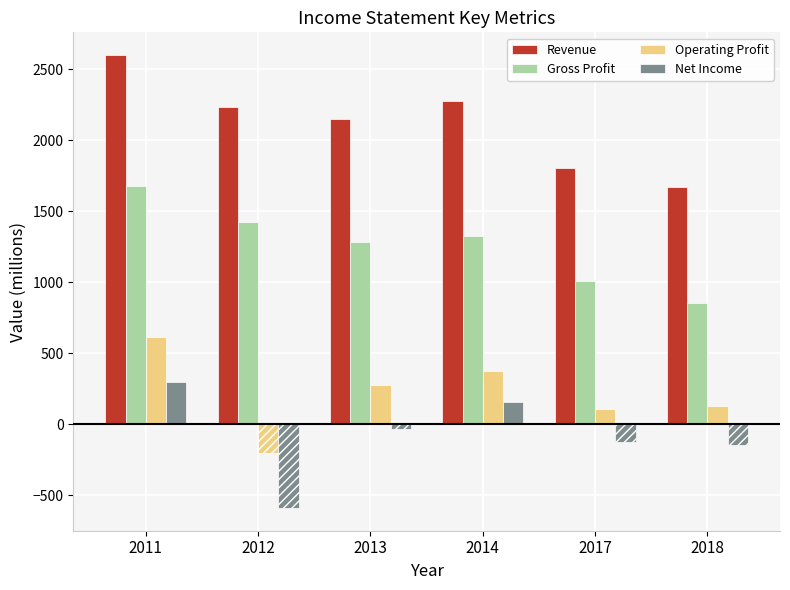

List the series in order of their peak value, highest first.

Revenue, Gross Profit, Operating Profit, Net Income